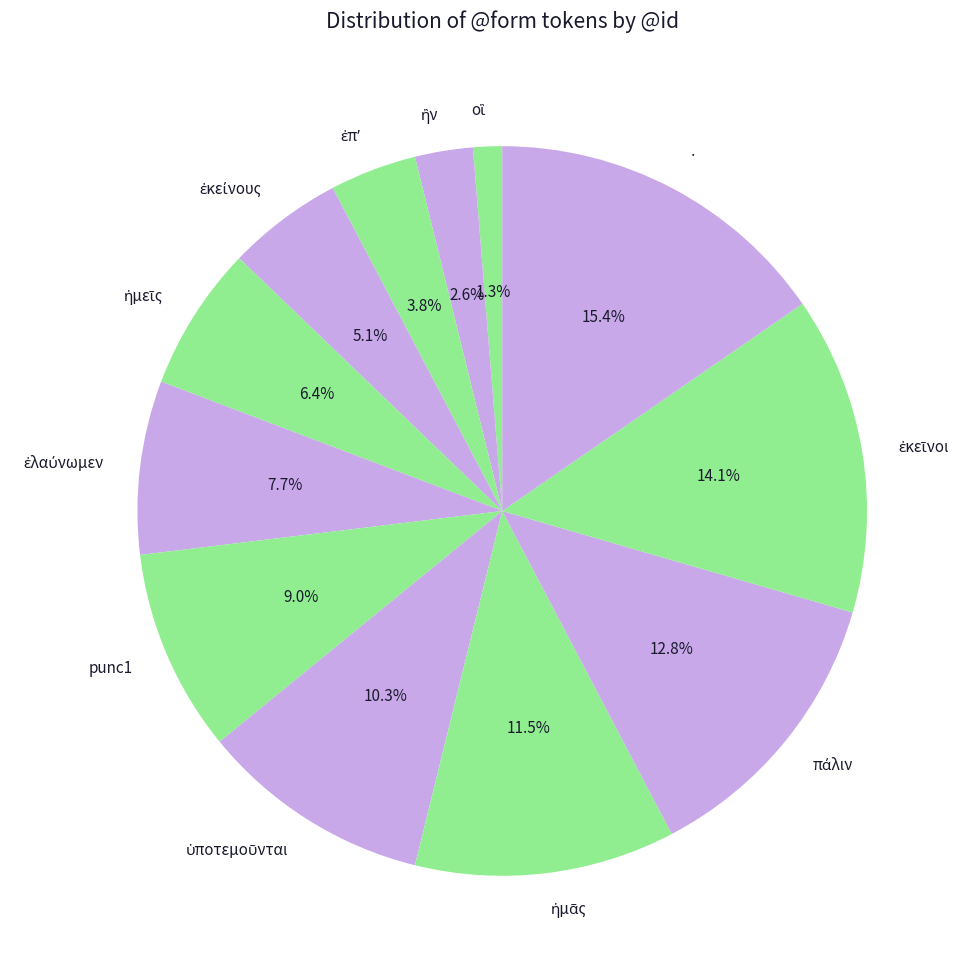

Which category has the biggest portion of the pie?

·